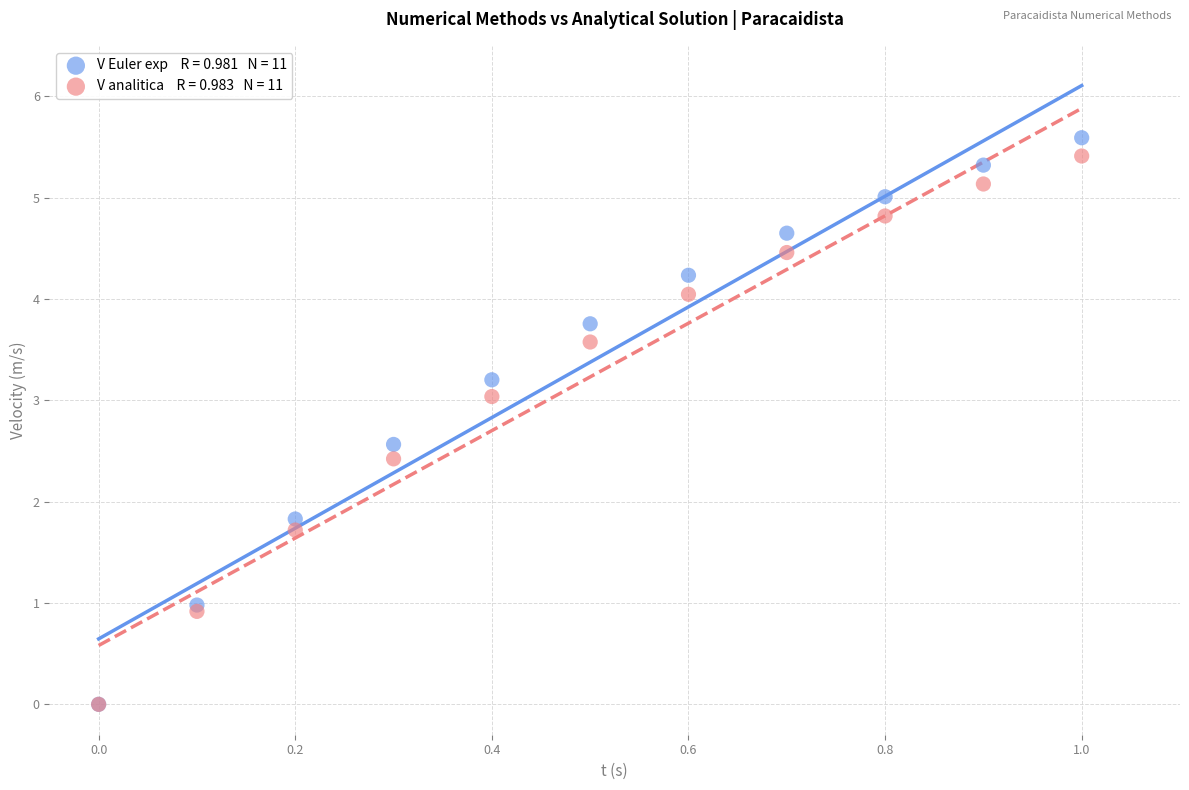

Across all series, what Y value is closest to 2?

1.8